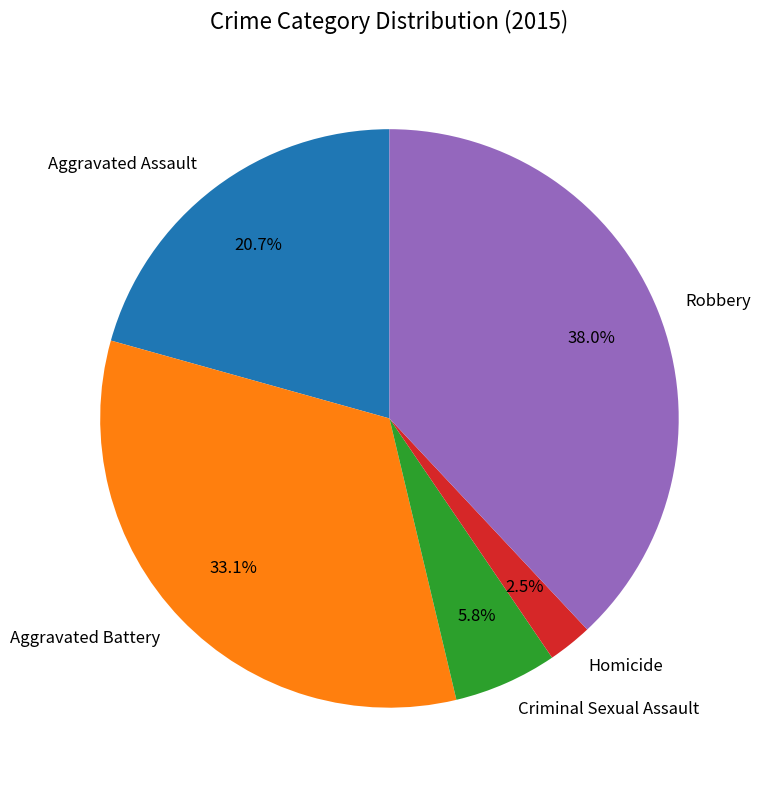

Which category has the smallest portion of the pie?

Homicide